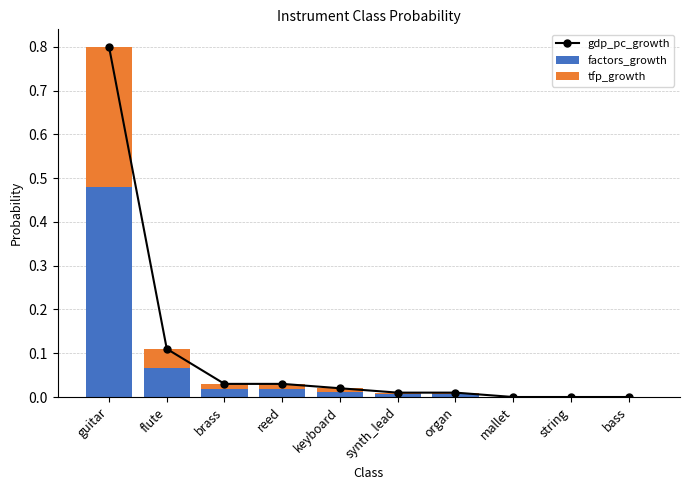

Reading left to right, extract all data points from this chart.

gdp_pc_growth: guitar=0.8	flute=0.1	brass=0.0	reed=0.0	keyboard=0.0	synth_lead=0.0	organ=0.0	mallet=0.0	string=0.0	bass=0.0
factors_growth: guitar=0.5	flute=0.1	brass=0.0	reed=0.0	keyboard=0.0	synth_lead=0.0	organ=0.0	mallet=0.0	string=0.0	bass=0.0
tfp_growth: guitar=0.3	flute=0.0	brass=0.0	reed=0.0	keyboard=0.0	synth_lead=0.0	organ=0.0	mallet=0.0	string=0.0	bass=0.0